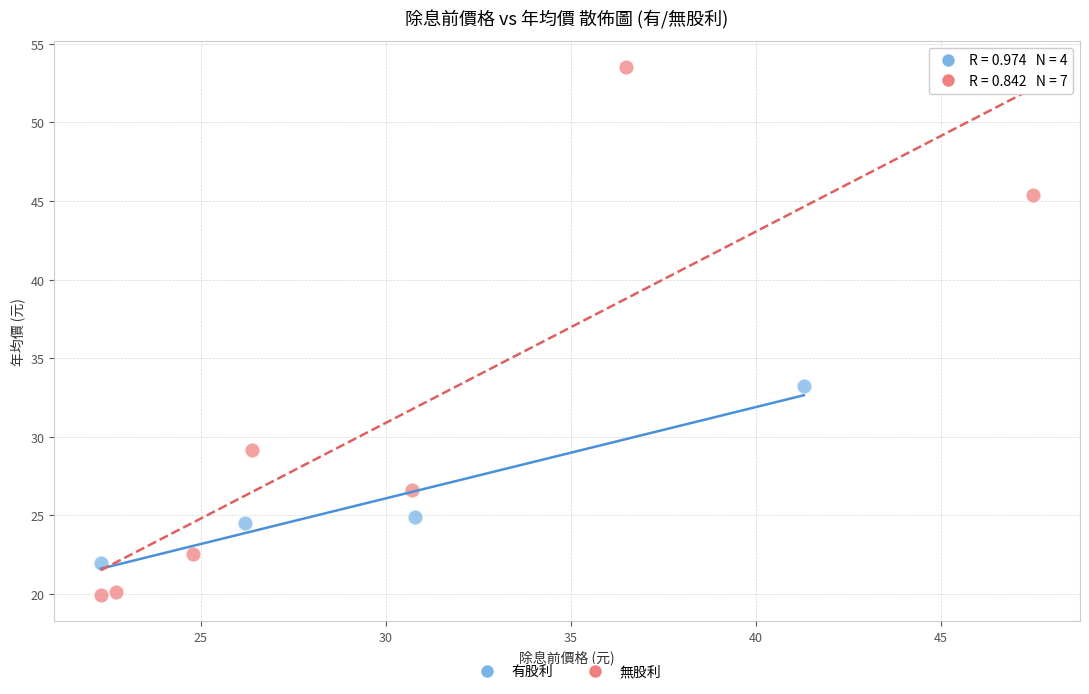

Which series has the largest Y range (max minus min)?

無股利